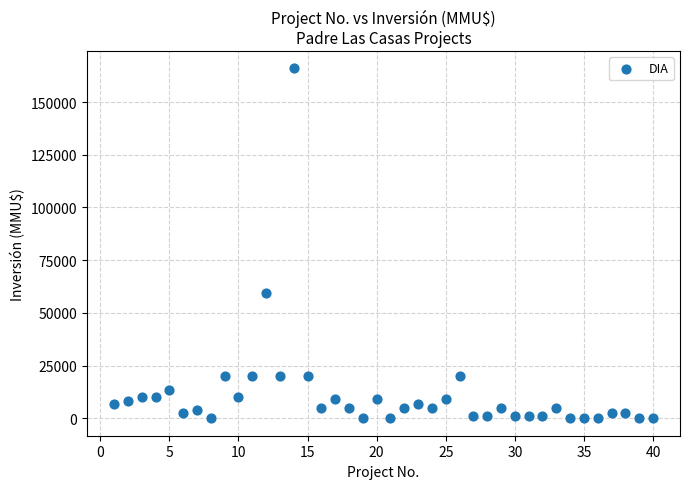

What is the range of X values (max minus min)?

39